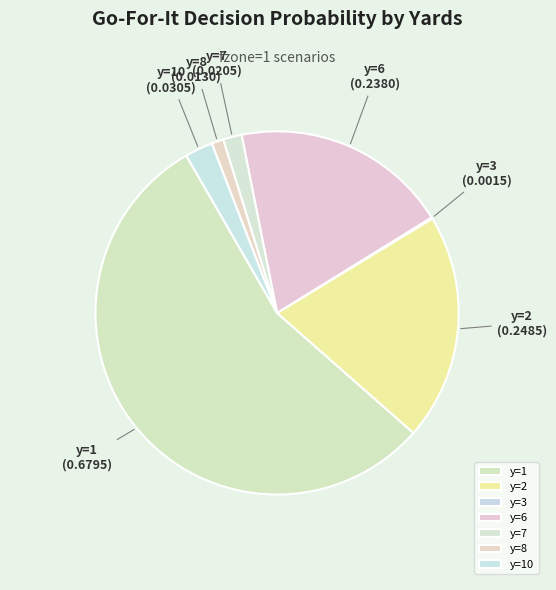

What is the largest slice in the pie chart?

y=1